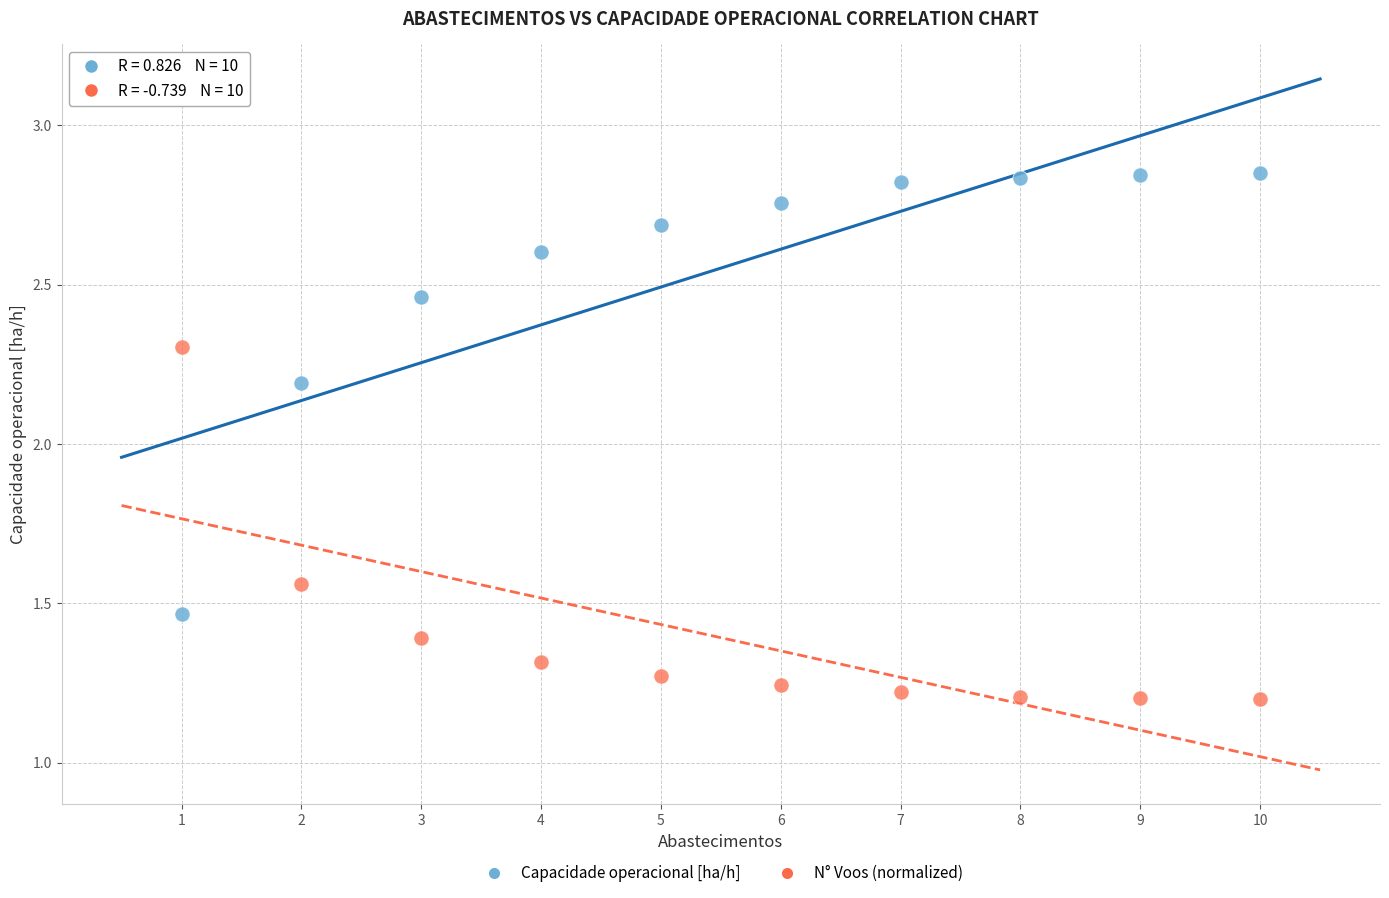

Which series reaches the minimum Y coordinate?

N° Voos (normalized)